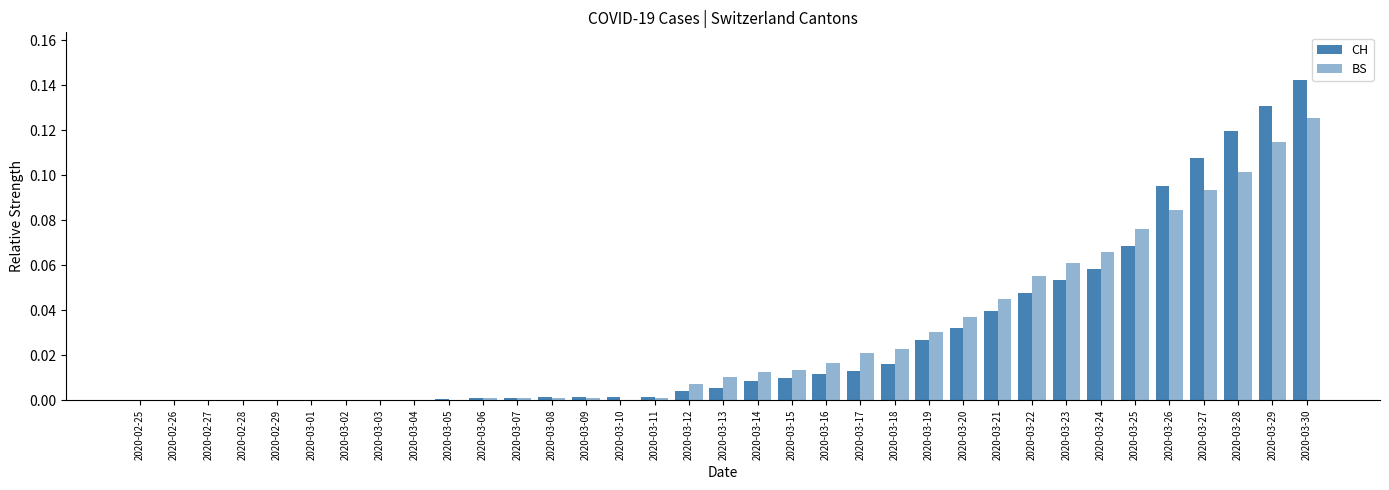

At how many categories does at least one series exceed 0?

30